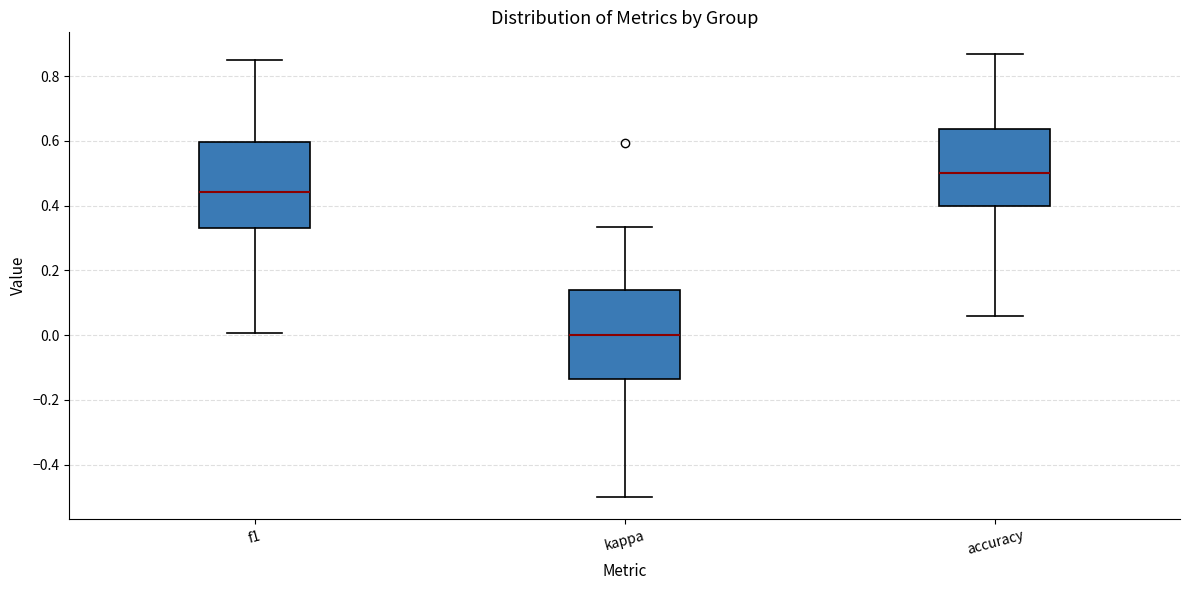

Reading left to right, transcribe this box plot: for each box, give where its median line is, the range the box spans, and where its two whiskers end, as read against the y-axis. The values are not printed on the chart, so give them approximately, as read against the axis.

f1: median 0.44, box 0.34 to 0.60, whiskers 0.00 to 0.86
kappa: median 0.00, box -0.14 to 0.14, whiskers -0.50 to 0.34
accuracy: median 0.50, box 0.40 to 0.64, whiskers 0.06 to 0.86